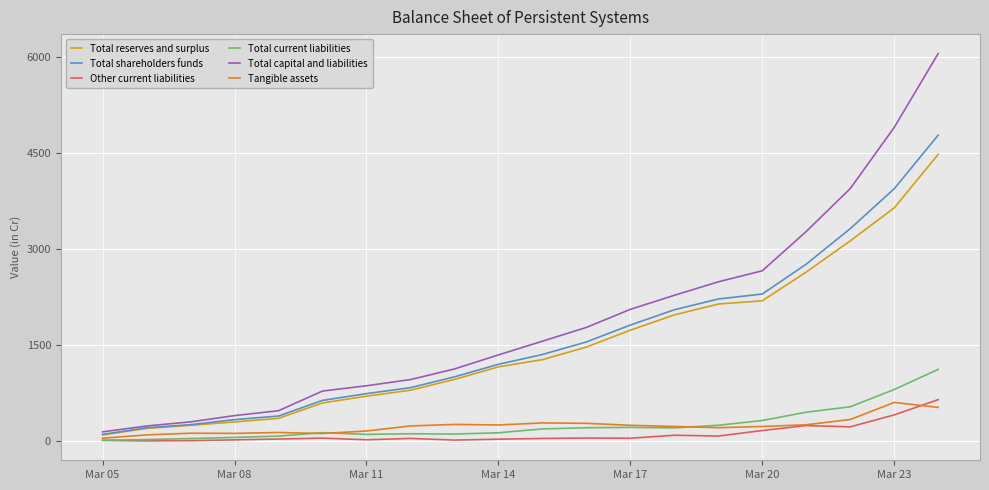

Which series has the widest spread of values?

Total capital and liabilities